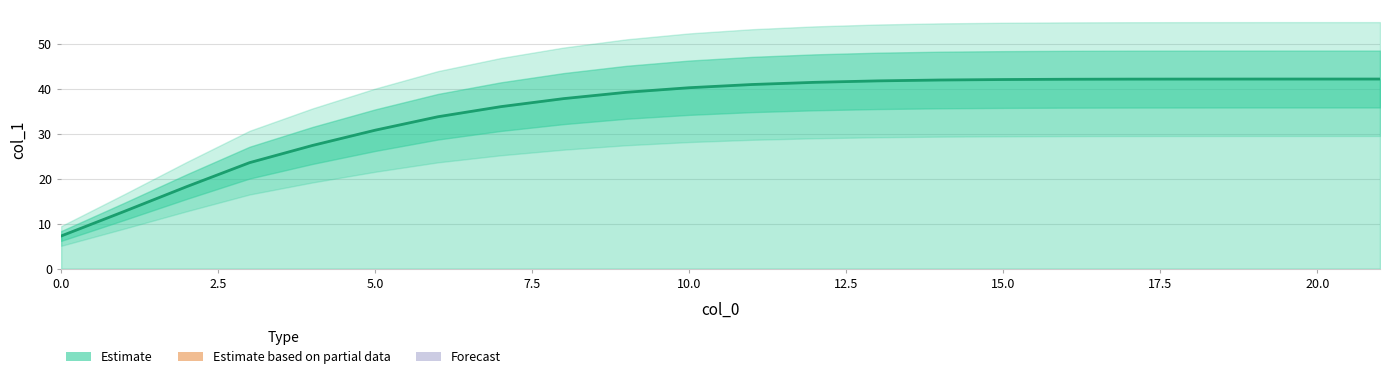

Does the chart have visible grid lines?

Yes